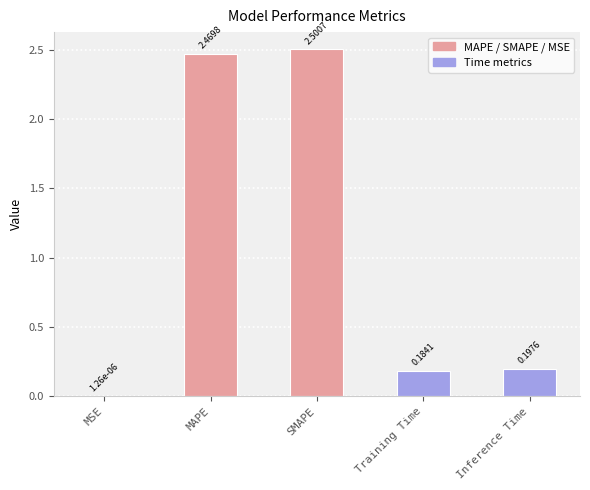

Which category has the highest value across all series?

SMAPE